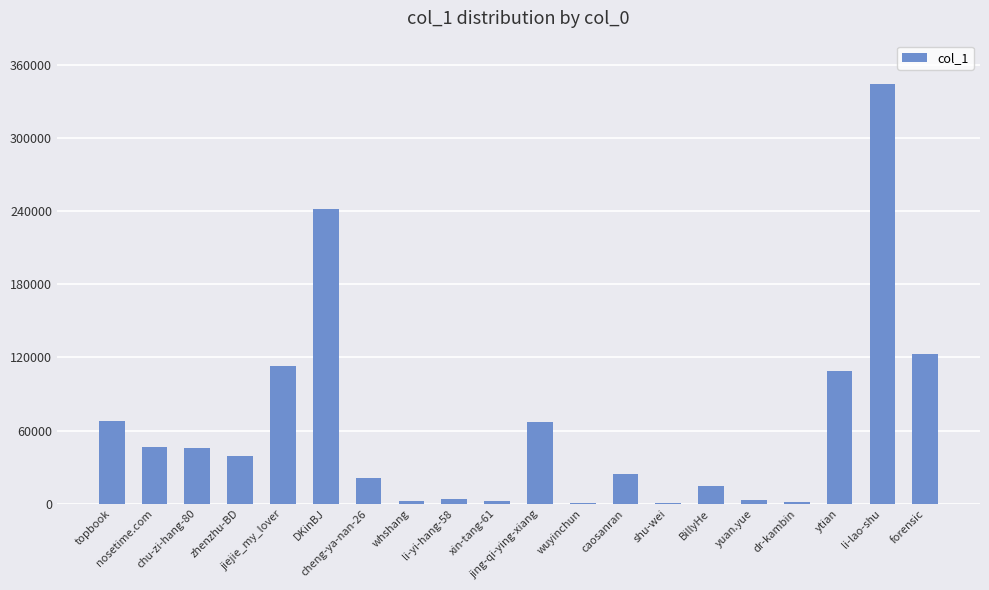

What is the greatest value displayed?

344603